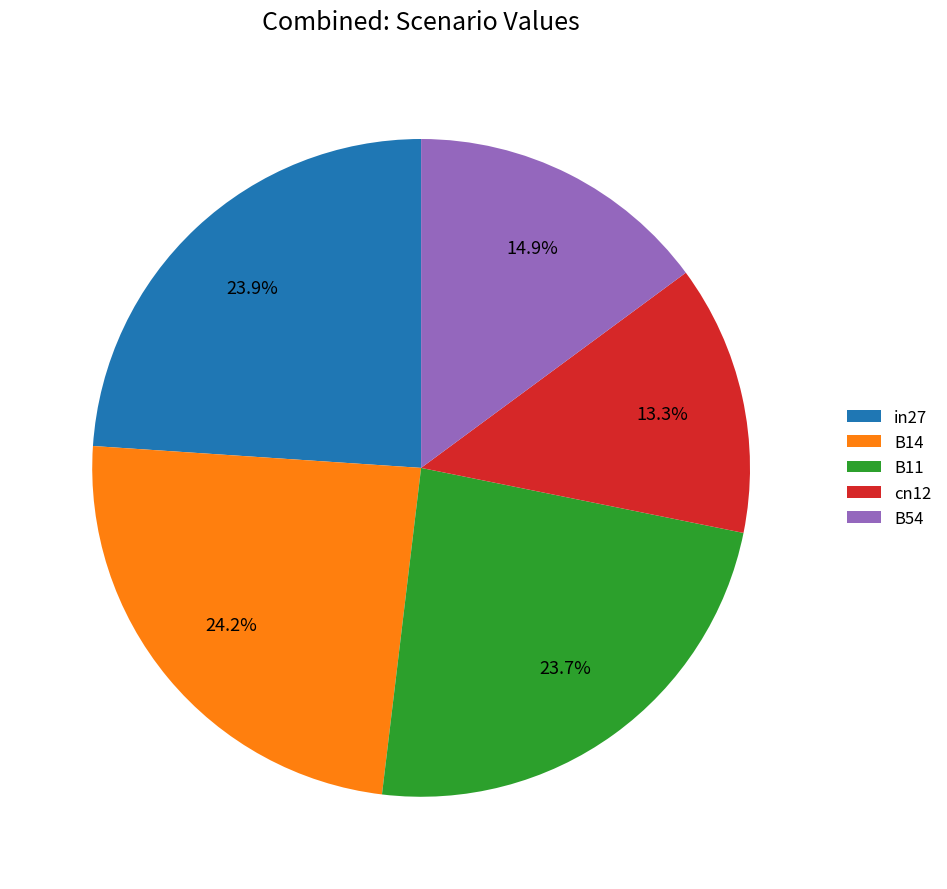

Between B14 and B54, which is larger?

B14